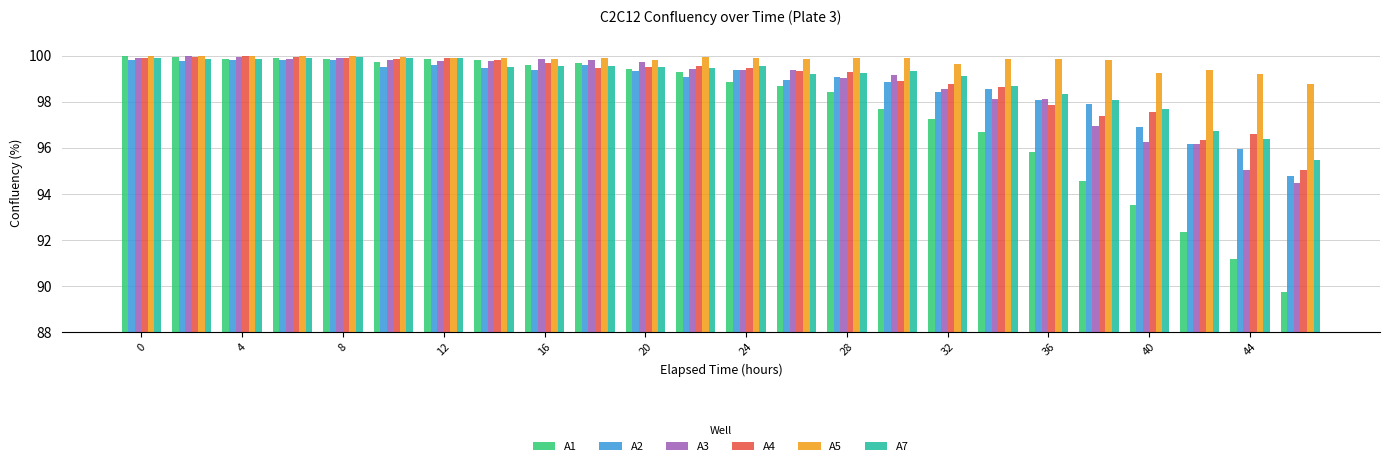

What is the difference between the second highest and second lowest values in the A1 series?

8.8